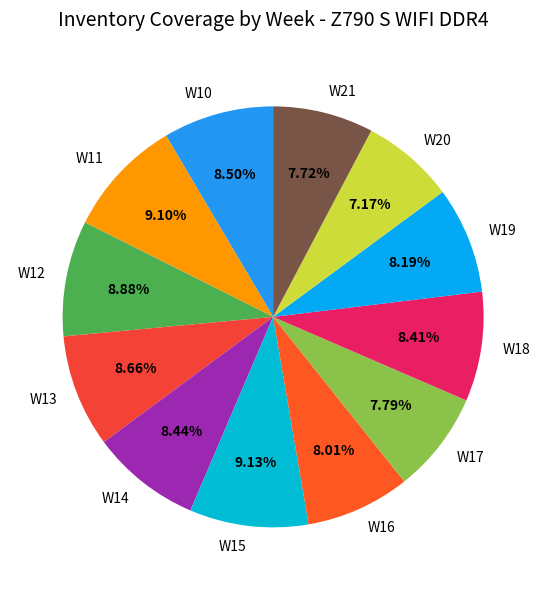

To the nearest percent, what is the difference between the W20 and W21 slice percentages?

1%